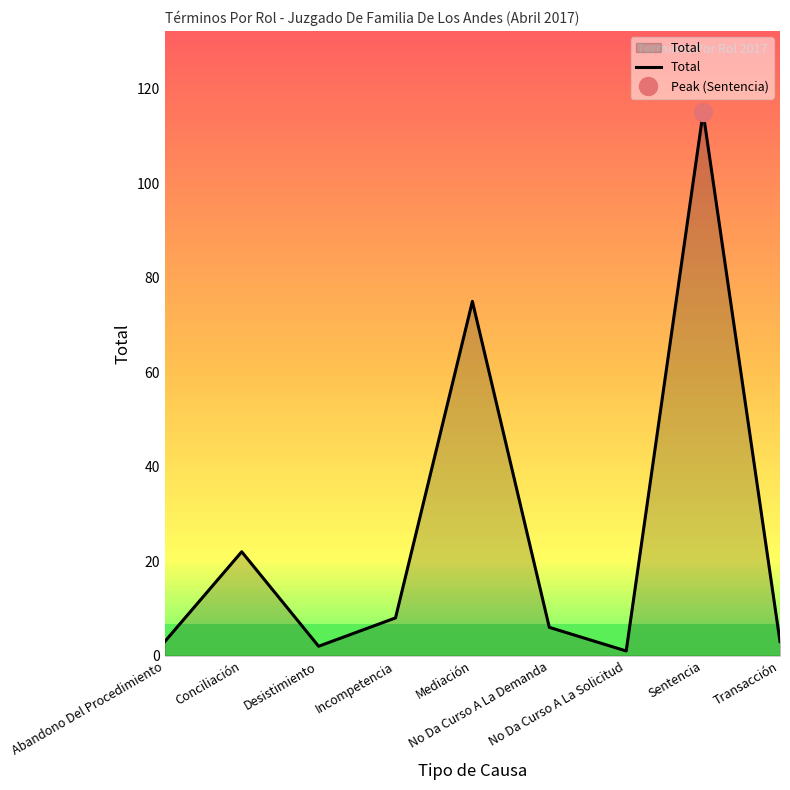

What is the value of the 2nd point from the left?

22